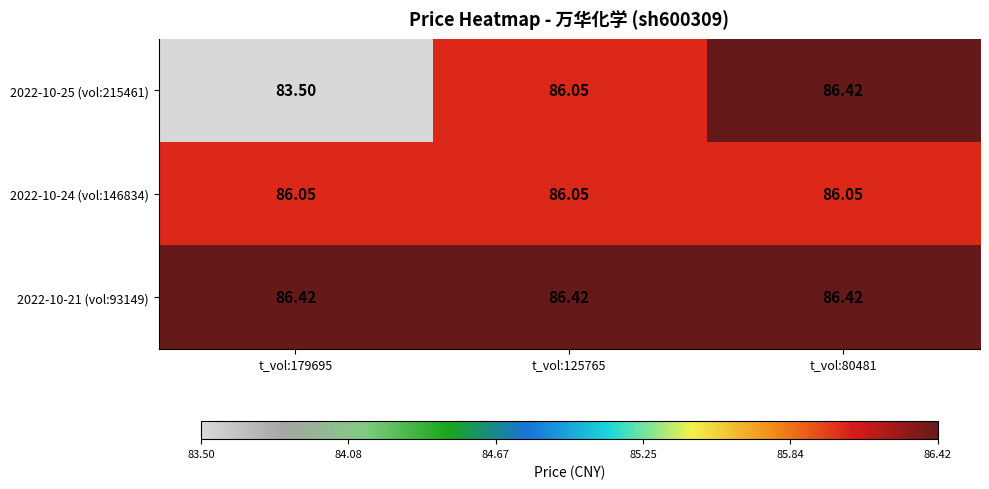

Is the value of 2022-10-21 (vol:93149) at t_vol:179695 greater than the value of 2022-10-25 (vol:215461) at t_vol:125765?

Yes